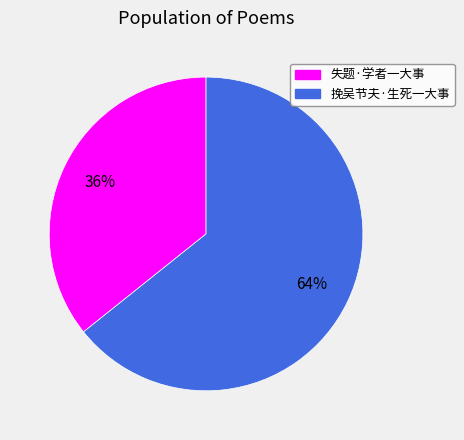

Rank the categories by value from highest to lowest.

挽吴节夫·生死一大事, 失题·学者一大事